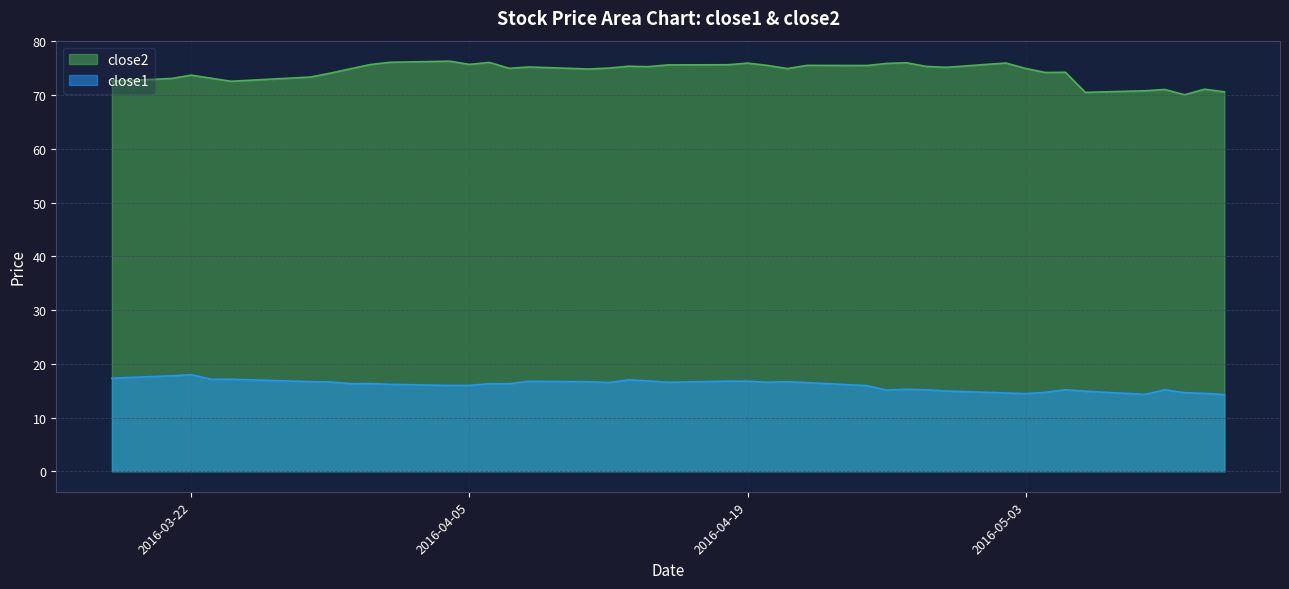

Reading left to right, extract all data points from this chart.

close2: 72.6	73.1	73.7	73.1	72.6	73.4	74.1	74.9	75.7	76.1	76.3	75.7	76.1	75.0	75.2	74.9	75.0	75.4	75.3	75.6	75.7	76.0	75.5	75.0	75.5	75.5	75.9	76.0	75.3	75.2	76.0	75.0	74.2	74.3	70.5	70.8	71.1	70.1	71.1	70.6
close1: 17.3	17.8	18.0	17.1	17.1	16.7	16.6	16.3	16.3	16.2	16.0	16.0	16.3	16.3	16.7	16.7	16.5	17.0	16.8	16.6	16.8	16.8	16.6	16.7	16.5	15.9	15.1	15.3	15.2	14.9	14.6	14.4	14.7	15.2	14.9	14.3	15.2	14.6	14.5	14.3